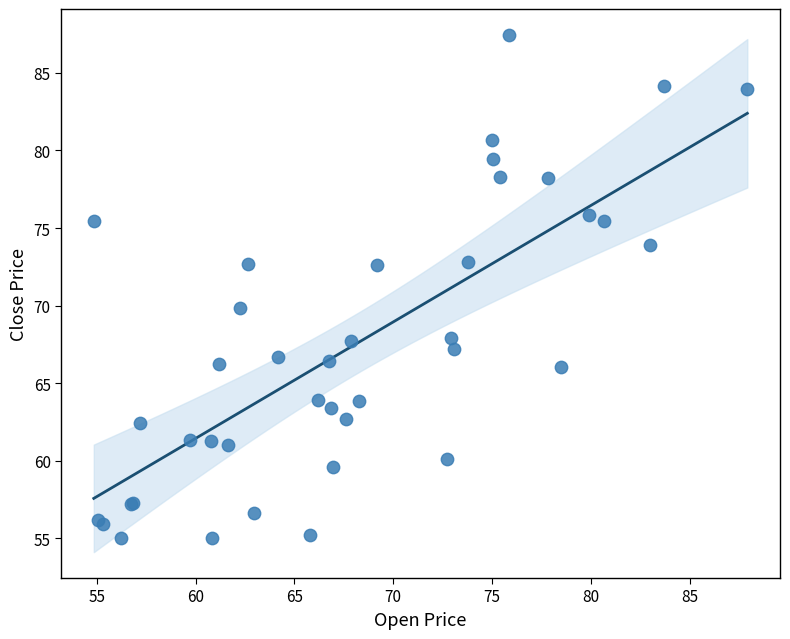

What Y value in the scatter plot is closest to 71?

69.9